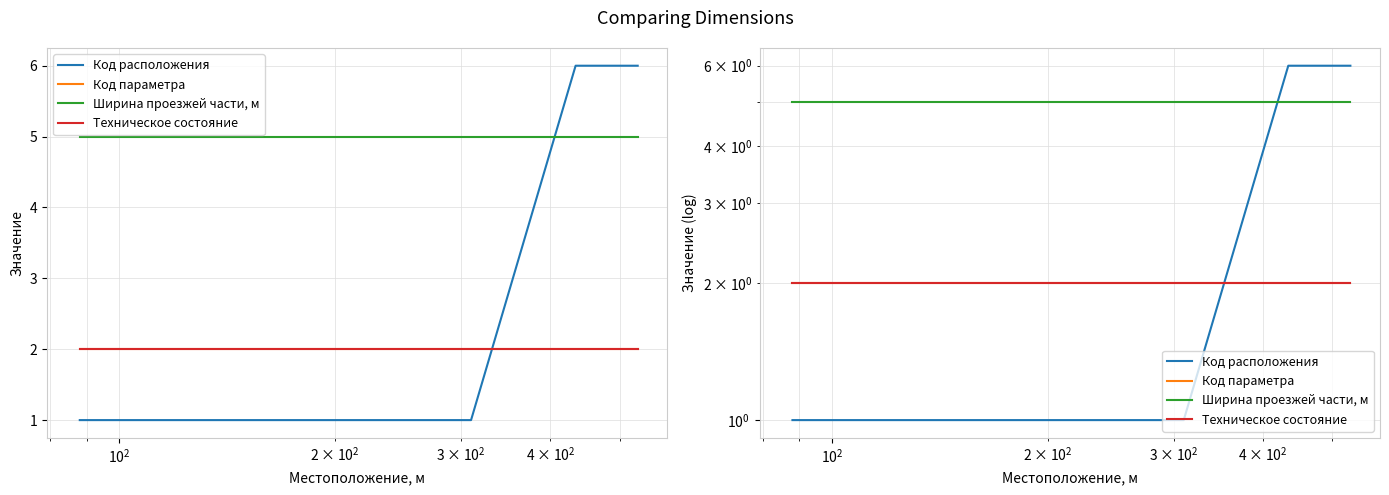

What is the sum of all Код расположения values?

16